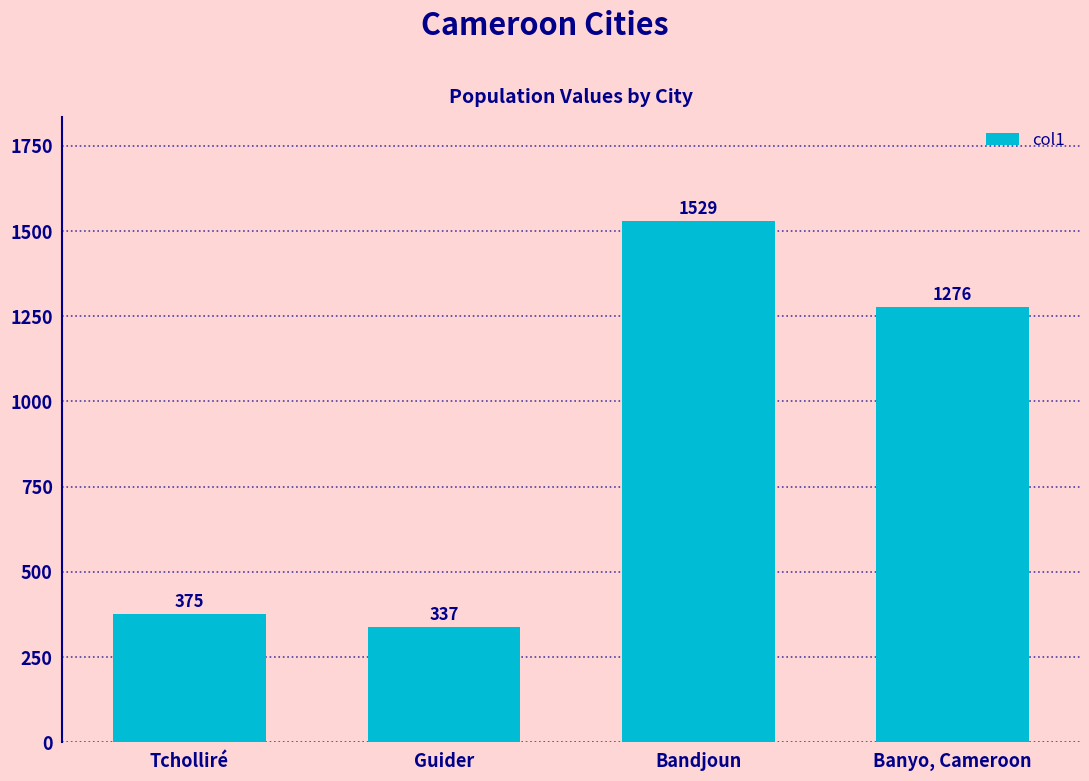

What is the sum of all values?

3517